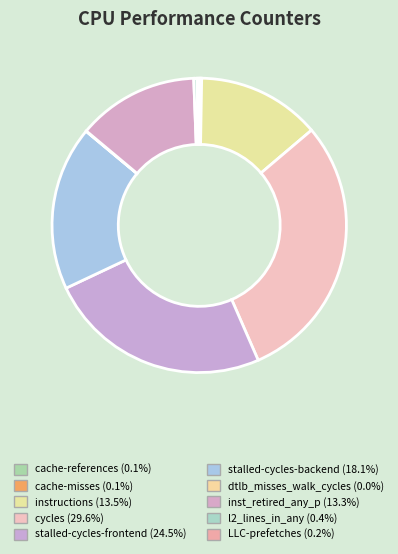

How many segments does this pie chart have?

10